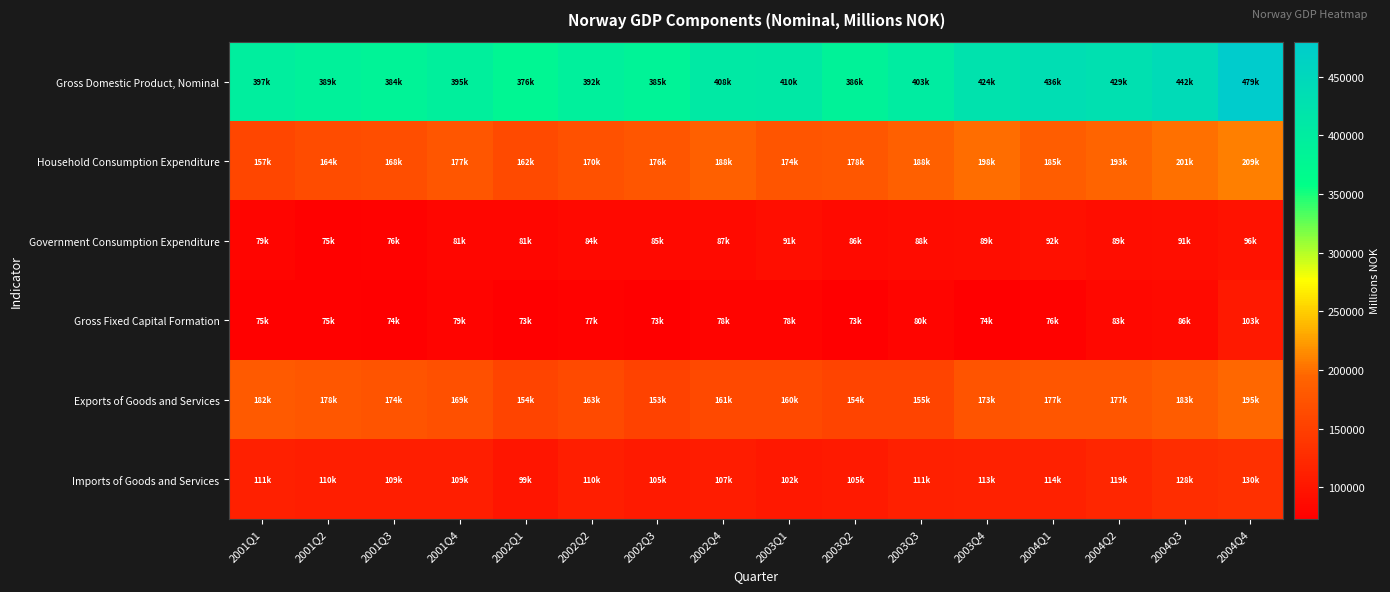

What is the smallest value displayed?

73039